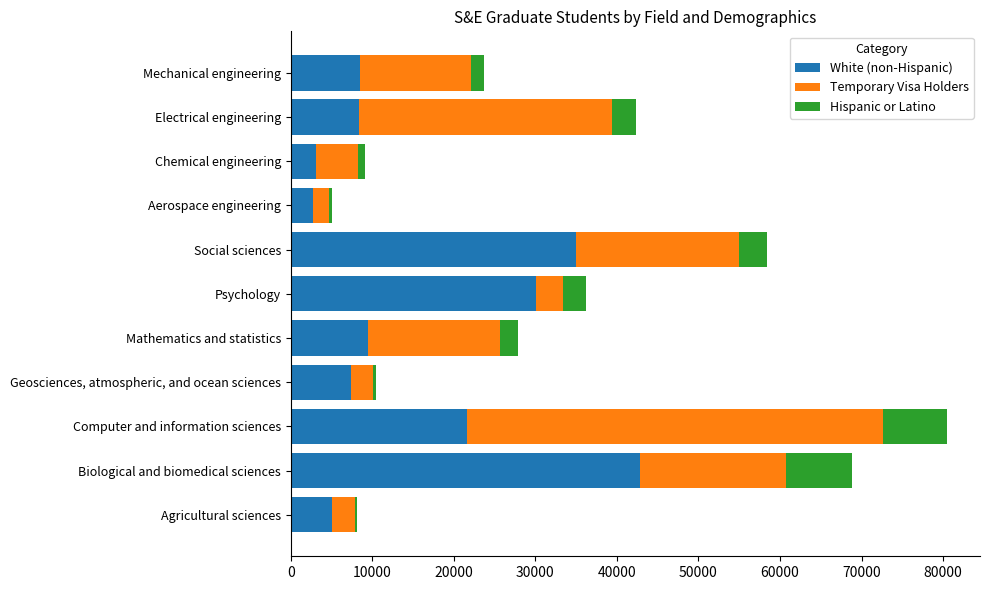

What is the total value across all series at Computer and information sciences?

80497